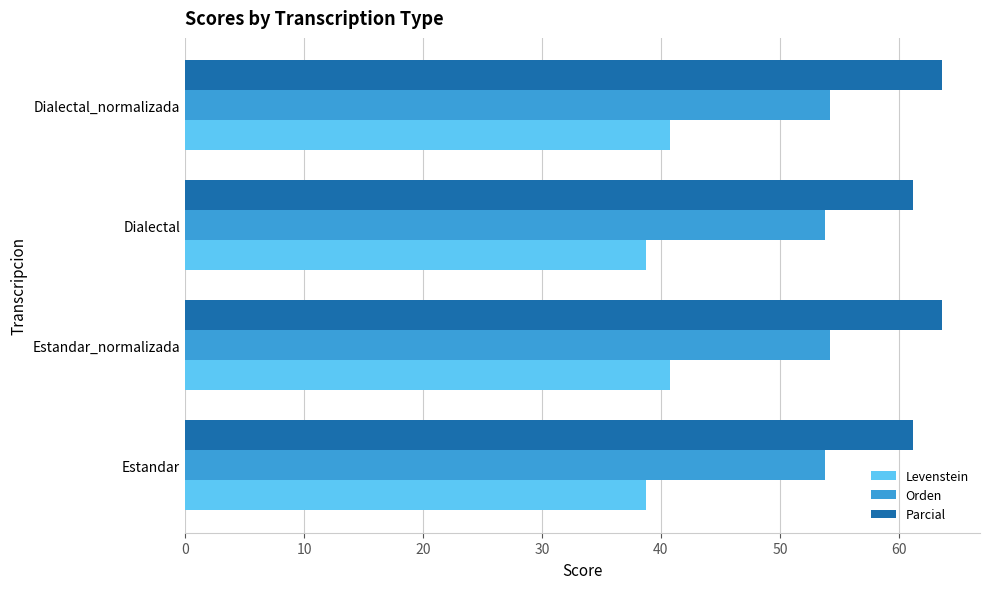

What is the approximate value of Levenstein at Dialectal_normalizada?

40.8